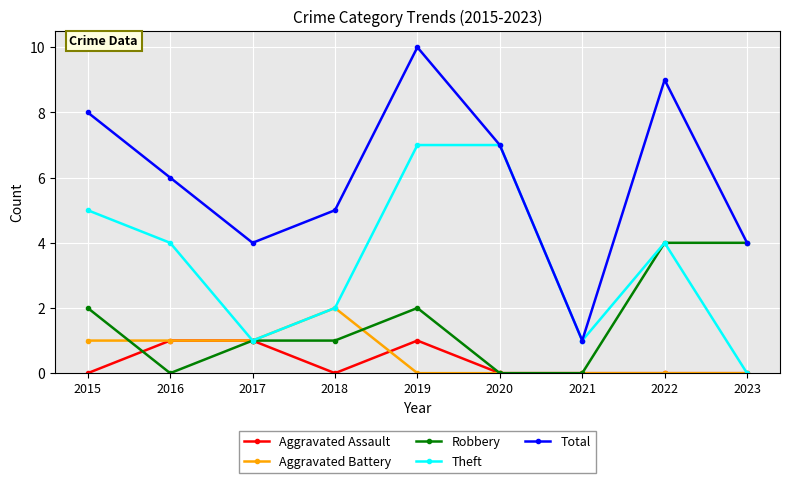

Is the value of Total at 2016 greater than the value of Robbery at 2020?

Yes